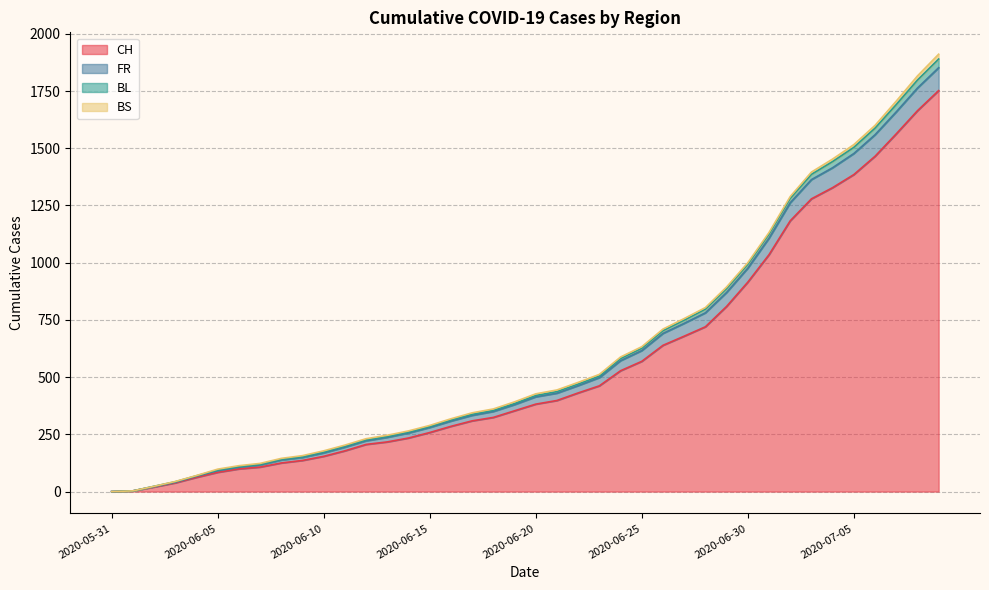

How many values in CH are above zero?

39